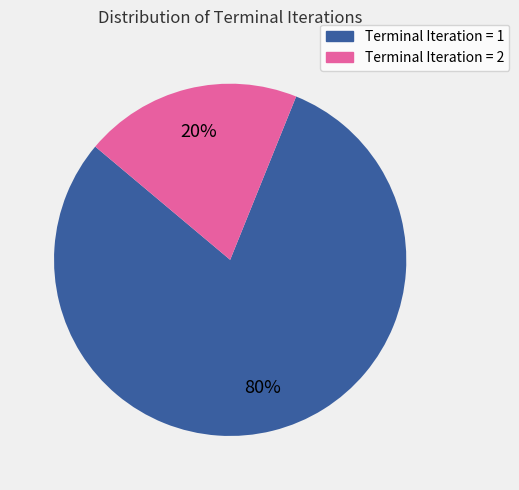

What percentage is the Terminal Iteration = 2 slice, to the nearest percent?

20%